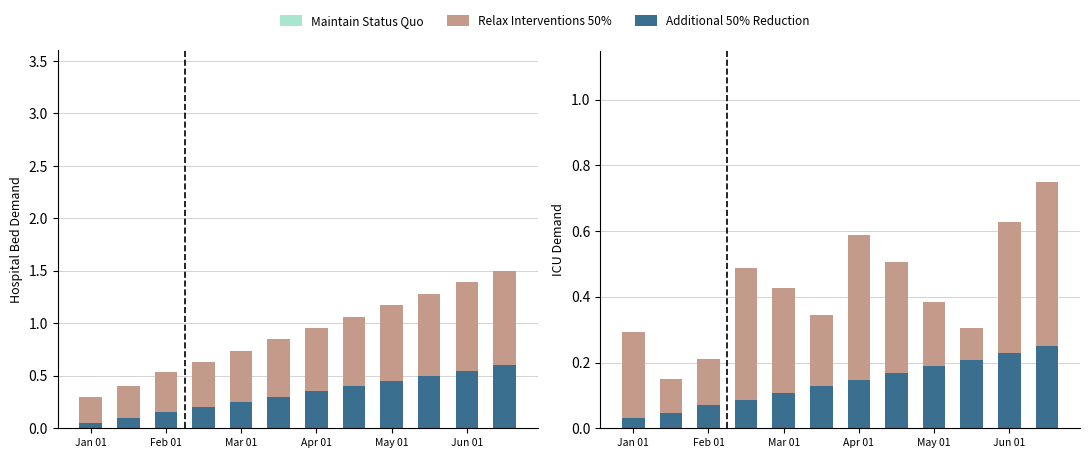

True or false: Relax Interventions 50% has a value of 0.5 at Mar 01.

False